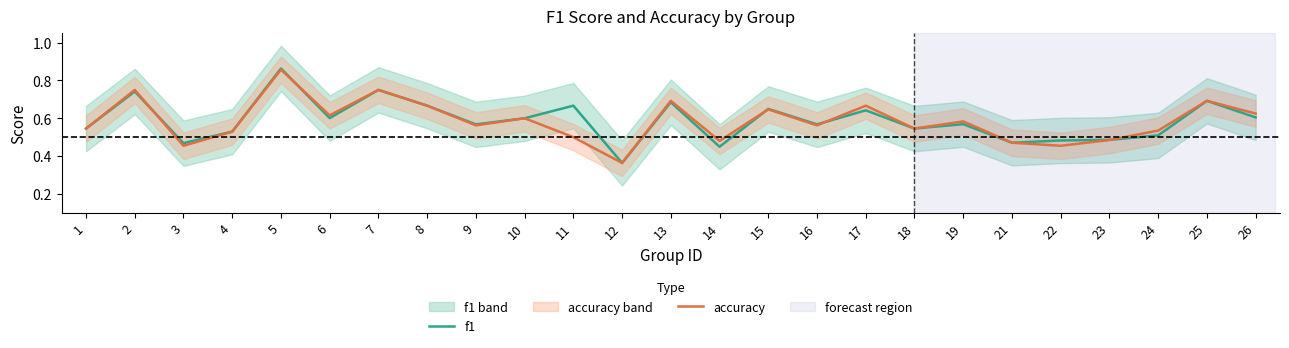

Where is the first local minimum for accuracy?

3